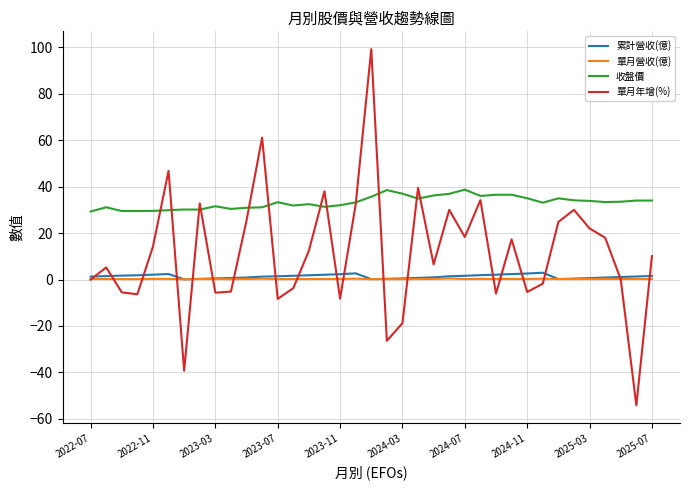

Does the chart have visible grid lines?

Yes